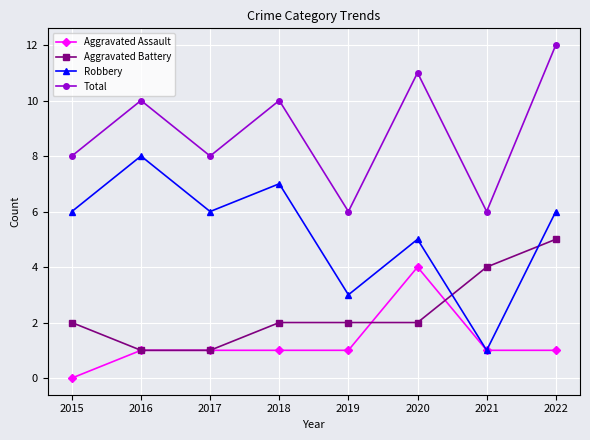

List the series in order of their peak value, lowest first.

Aggravated Assault, Aggravated Battery, Robbery, Total